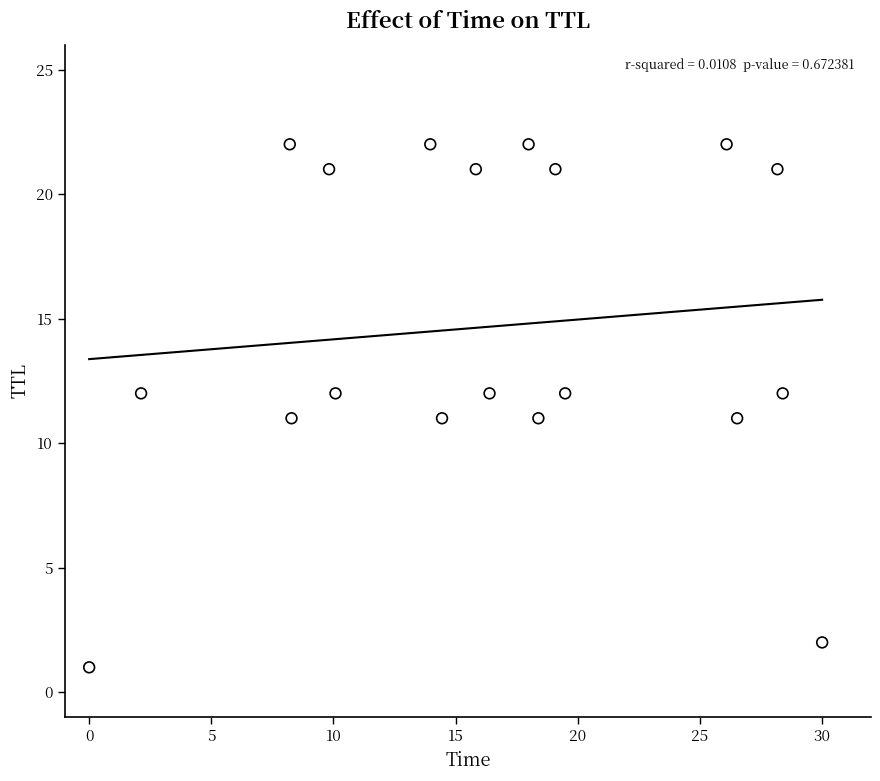

What is the range of Y values (max minus min)?

21